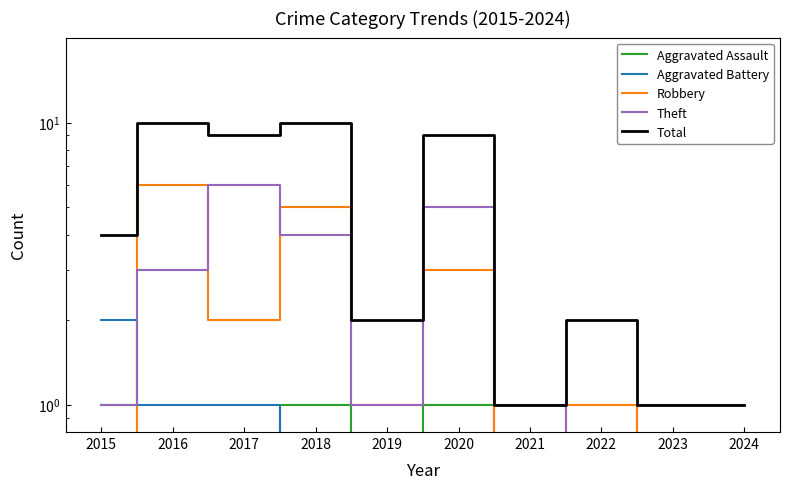

Rank the series by their maximum value, from lowest to highest.

Aggravated Assault, Aggravated Battery, Robbery, Theft, Total